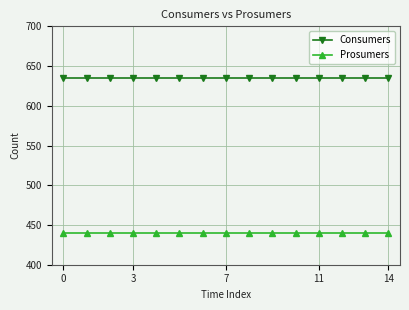

What is the sum of all Consumers values?

9525